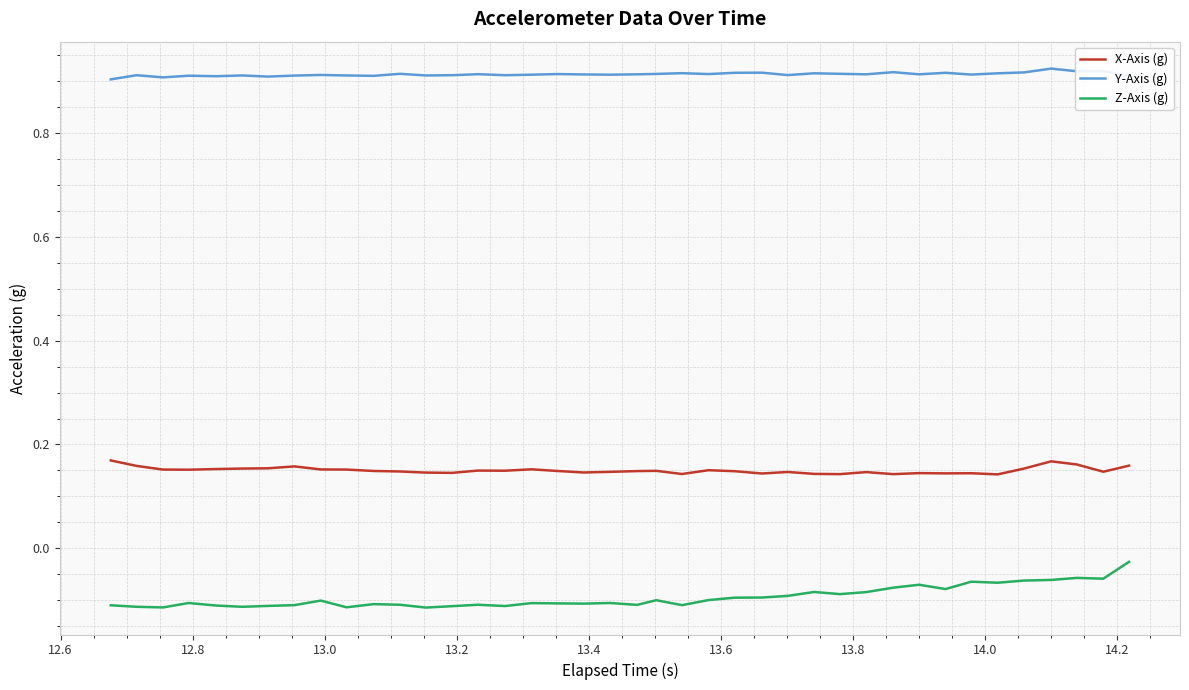

List the series in order of their overall mean, highest first.

Y-Axis (g), X-Axis (g), Z-Axis (g)